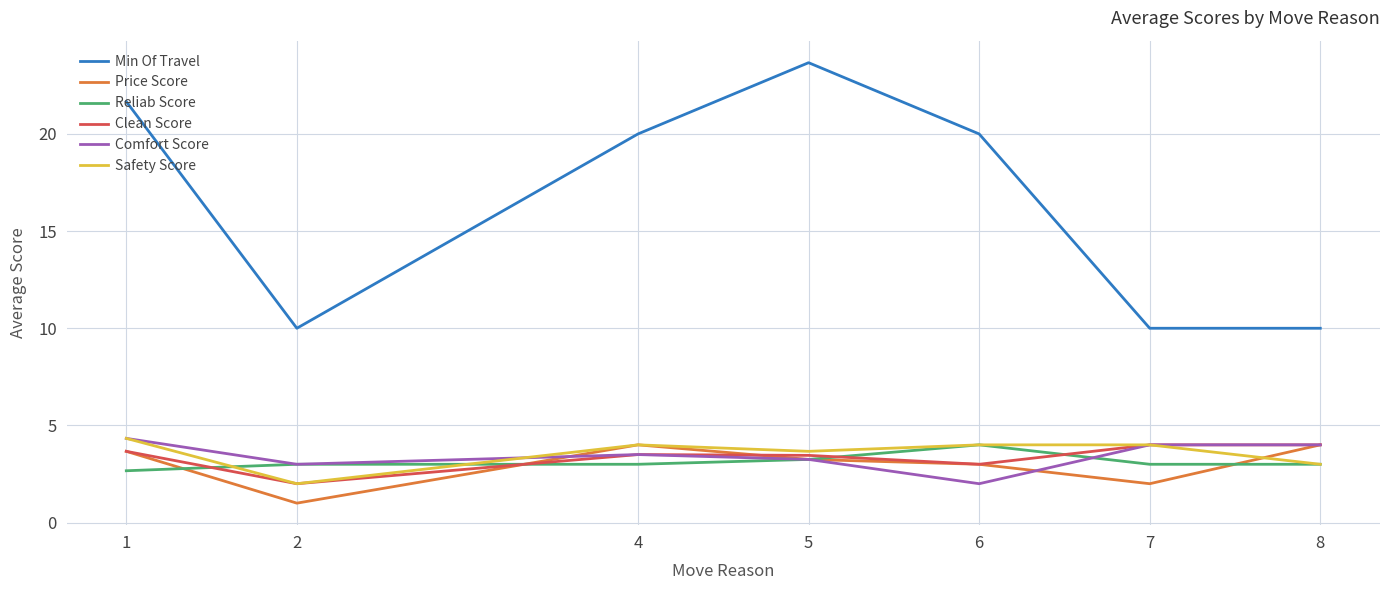

How many values in the Min Of Travel series are below 20?

3